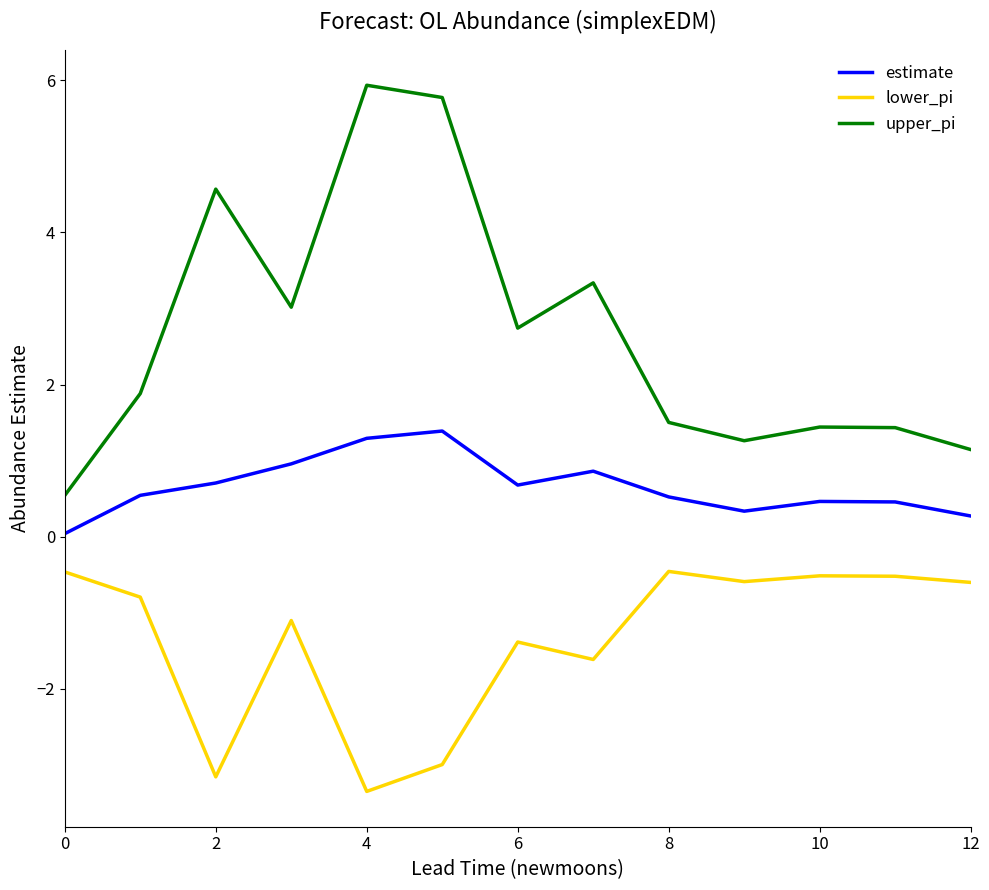

Which series has the widest spread of values?

upper_pi